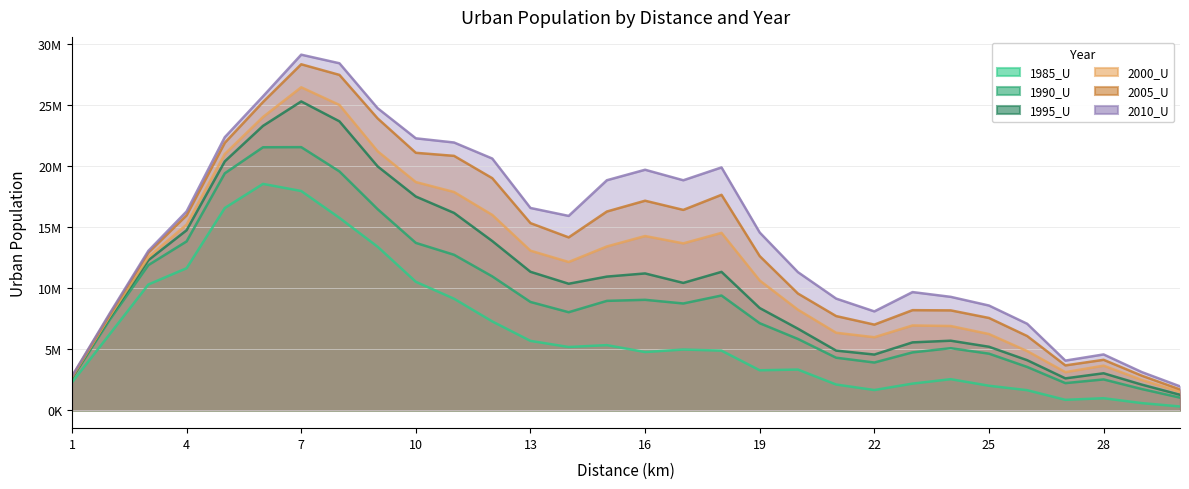

How many data points does each series have?

30